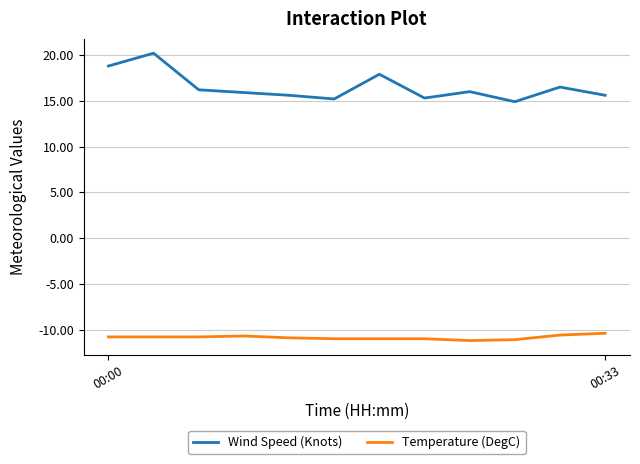

Rank the series by their maximum value, from lowest to highest.

Temperature (DegC), Wind Speed (Knots)